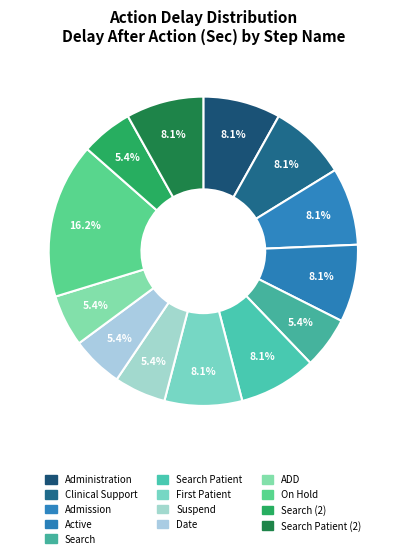

How many segments does this pie chart have?

13